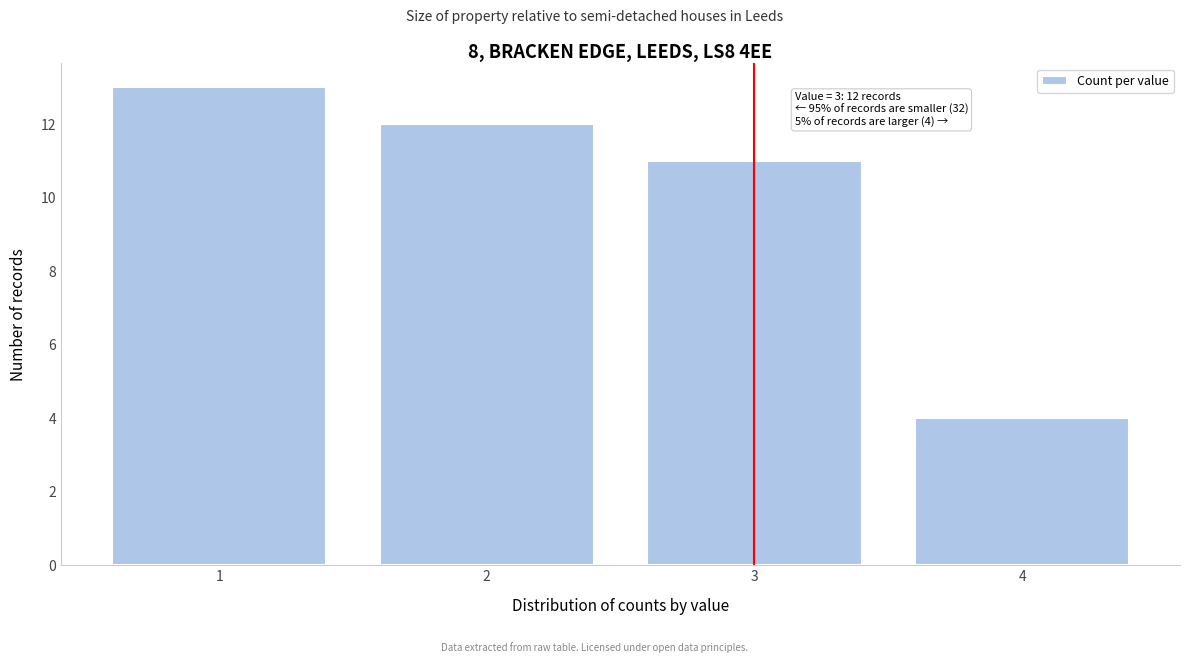

Reading left to right, list all the values displayed in this chart.

13	12	11	4